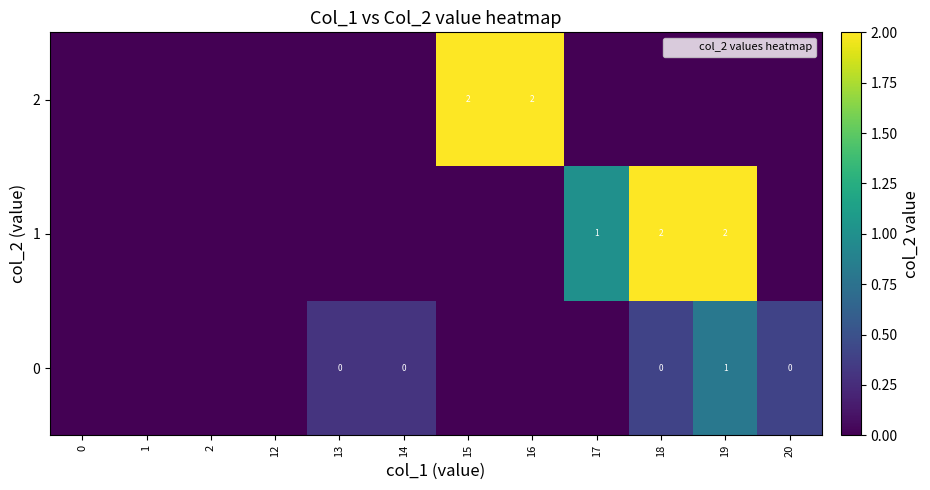

Which series changed the most between 1 and 16?

2